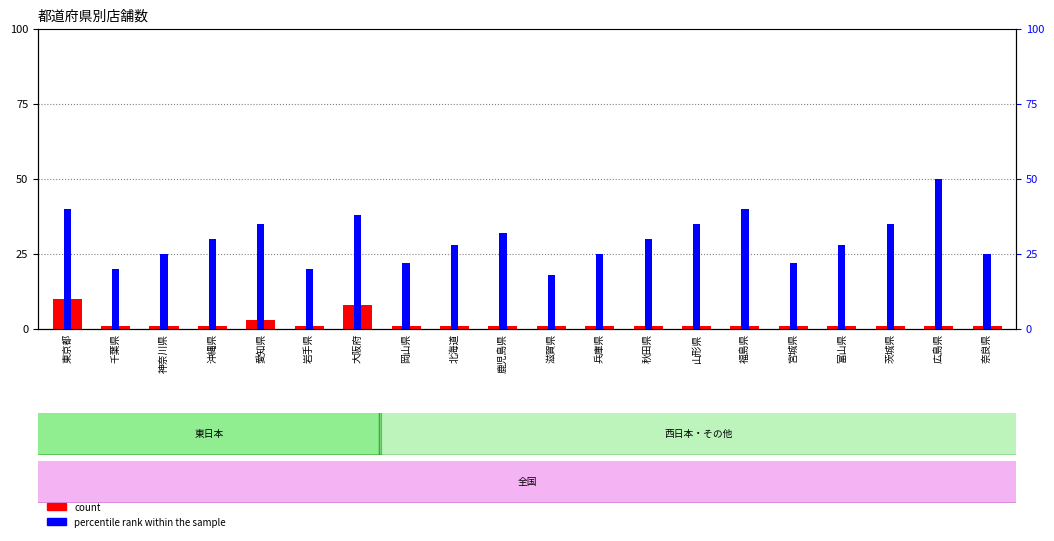

The count series shows 1 at 福島県. True or false?

True